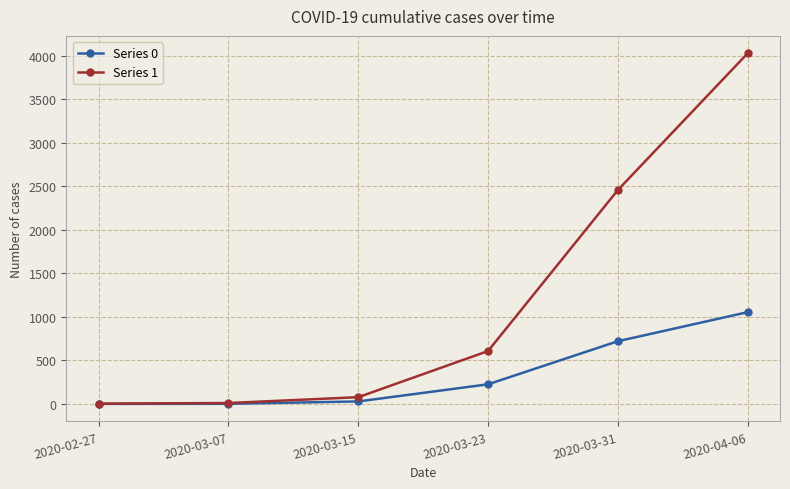

Rank the series by their average value, from highest to lowest.

Series 1, Series 0